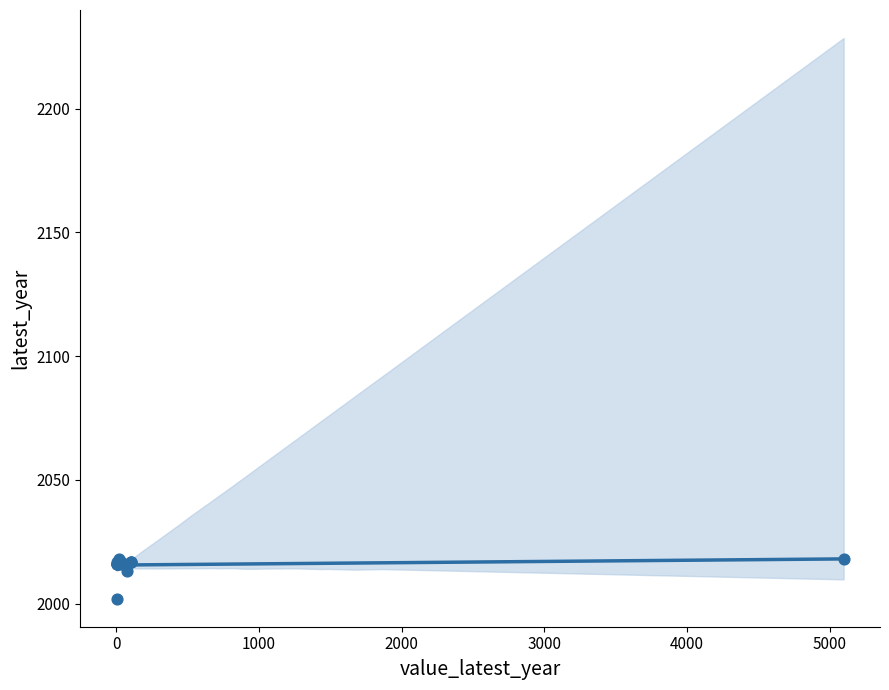

What Y value in the scatter plot is closest to 2010?

2013